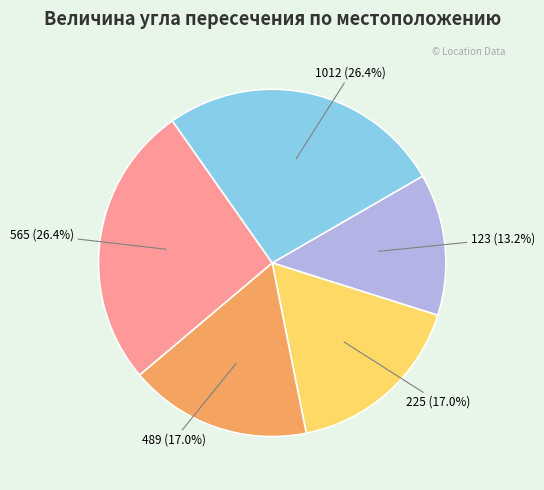

Does any single category account for the majority?

No